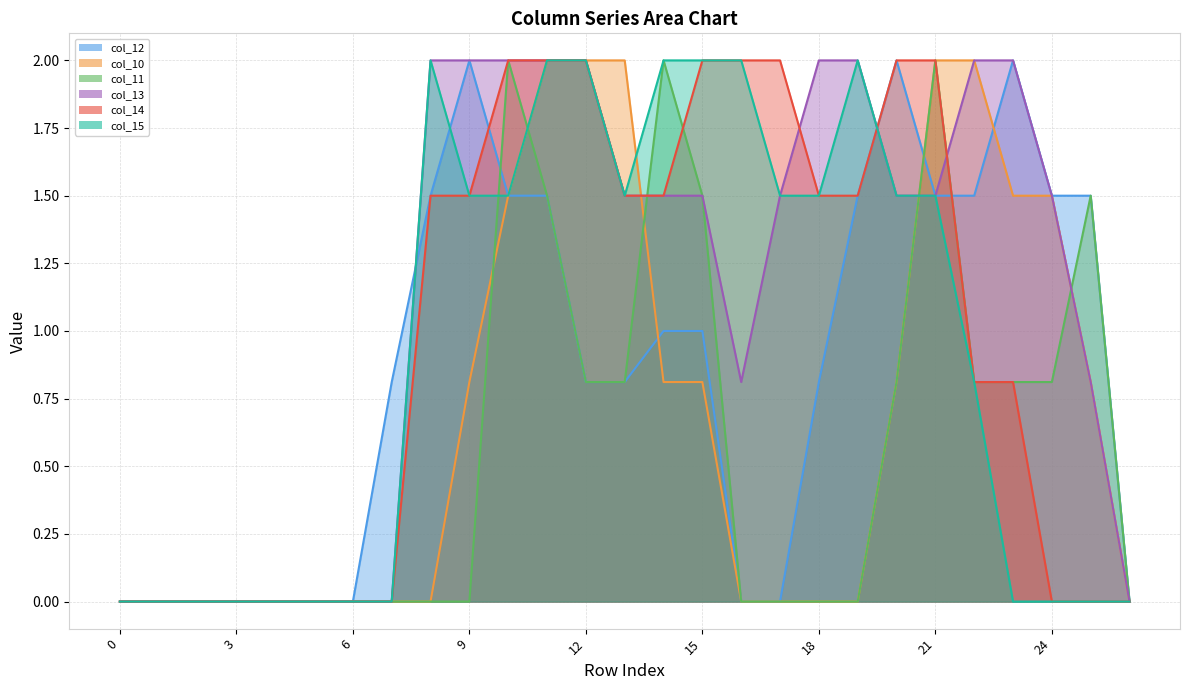

What is the maximum value for col_14?

2.0